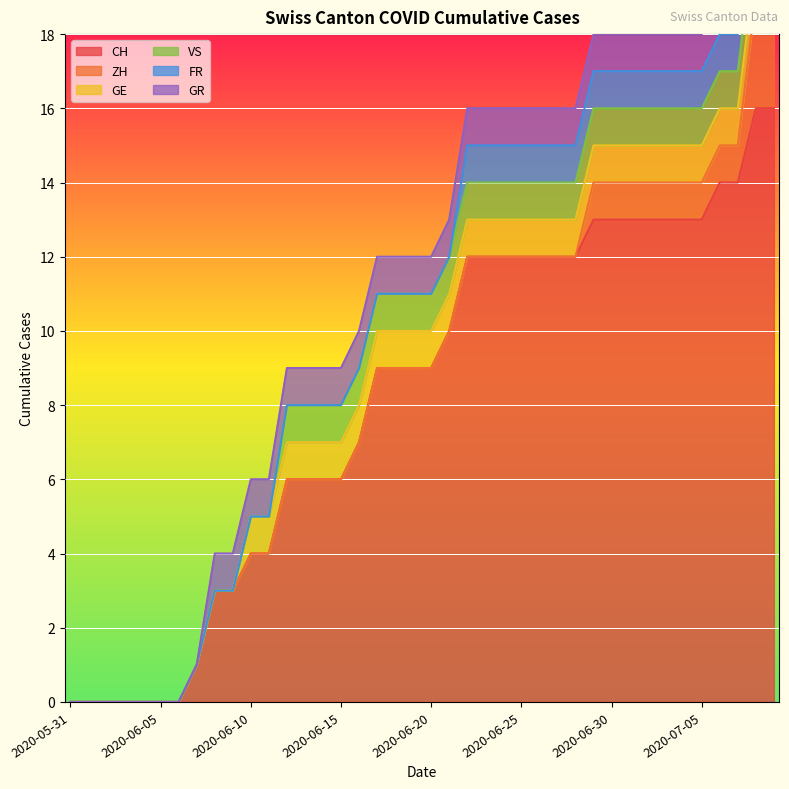

How many lines are shown in the chart?

6